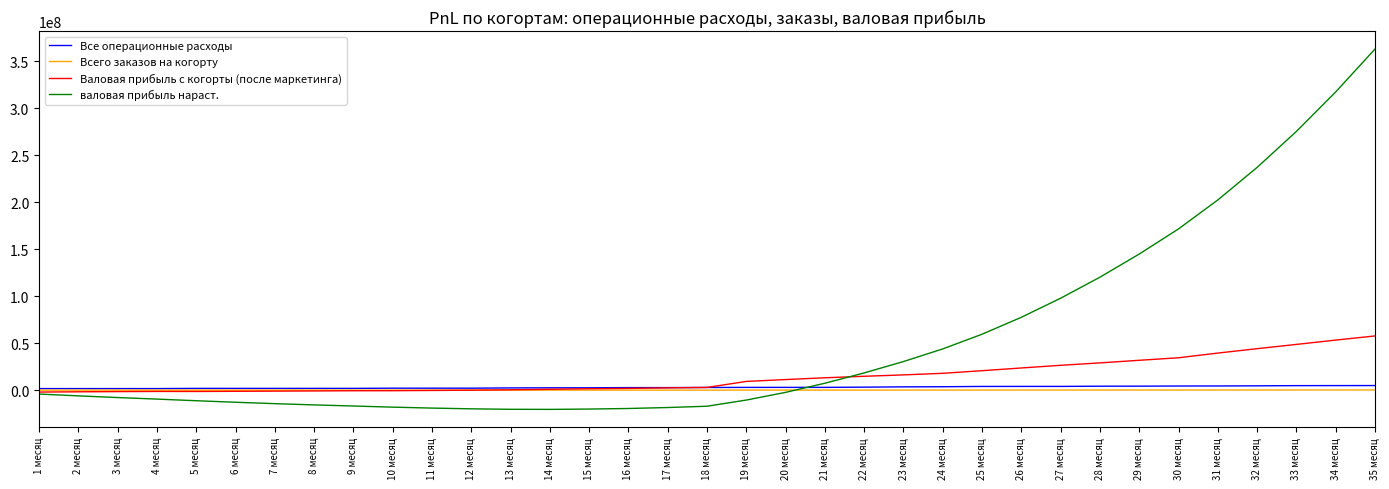

What is the difference between the highest and lowest values at 26 месяц?

77398418.8